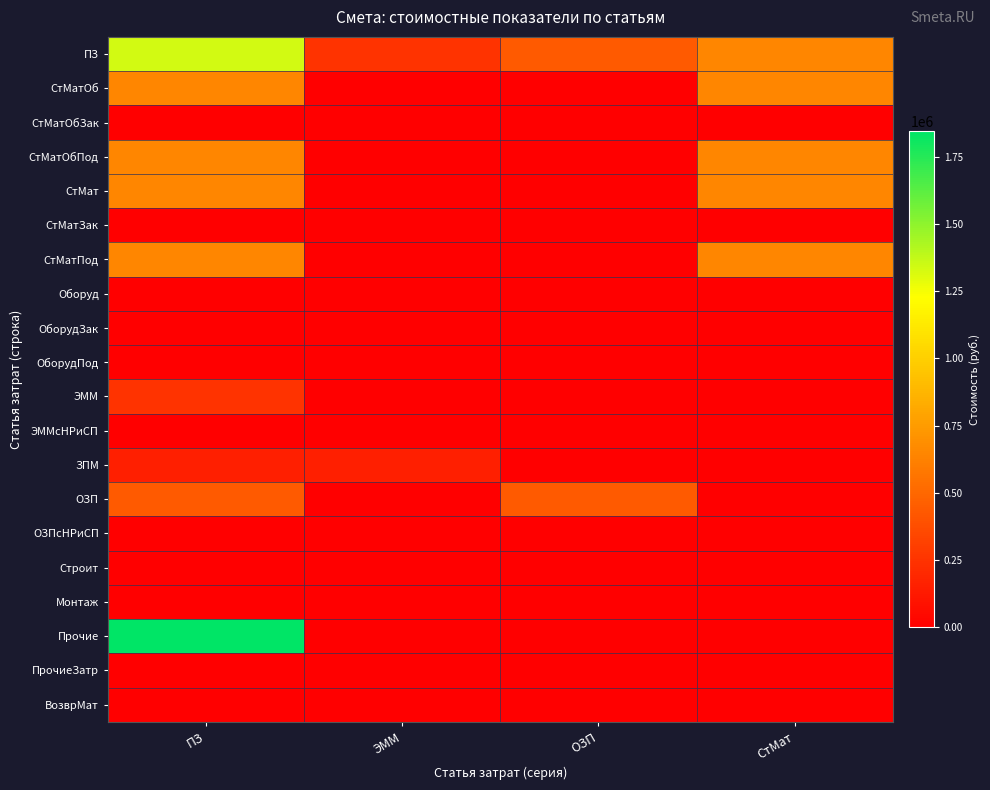

Rank the series at СтМат from lowest to highest value.

СтМатОбЗак, СтМатЗак, Оборуд, ОборудЗак, ОборудПод, ЭММ, ЭММсНРиСП, ЗПМ, ОЗП, ОЗПсНРиСП, Строит, Монтаж, Прочие, ПрочиеЗатр, ВозврМат, ПЗ, СтМатОб, СтМатОбПод, СтМат, СтМатПод